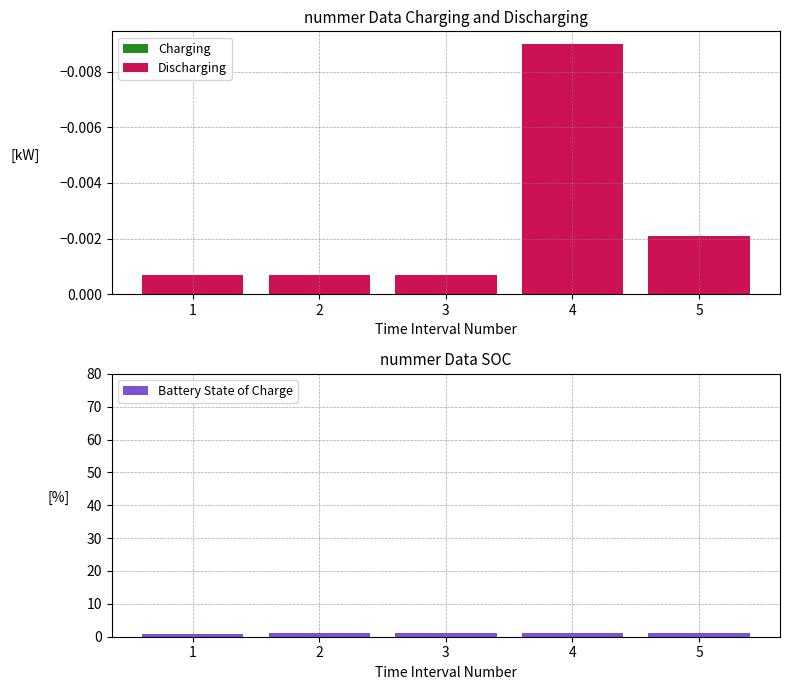

How many values in the Battery State of Charge series exceed 1?

4